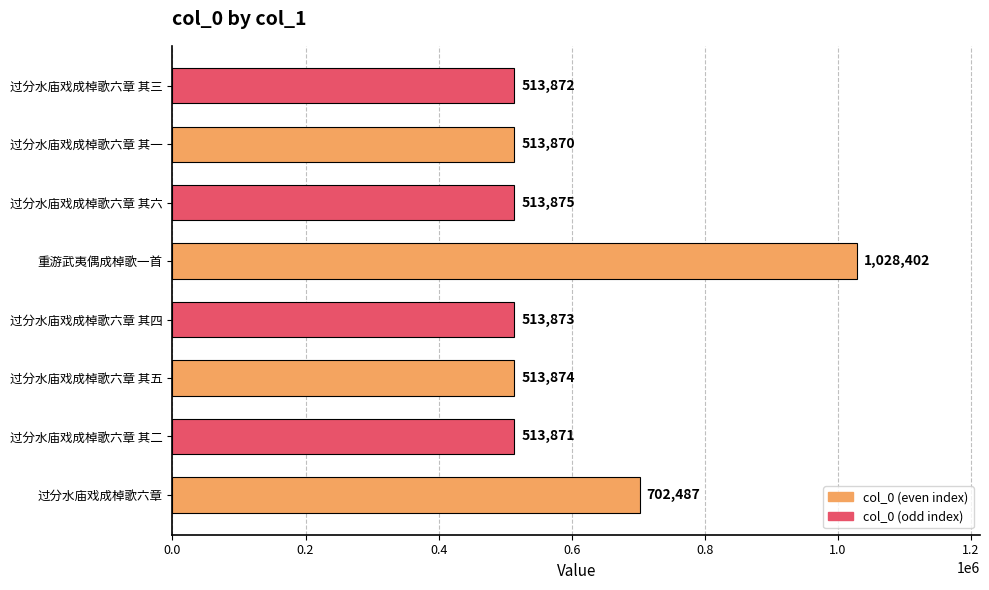

Between 过分水庙戏成棹歌六章 其六 and 过分水庙戏成棹歌六章 其二, which is larger?

过分水庙戏成棹歌六章 其六